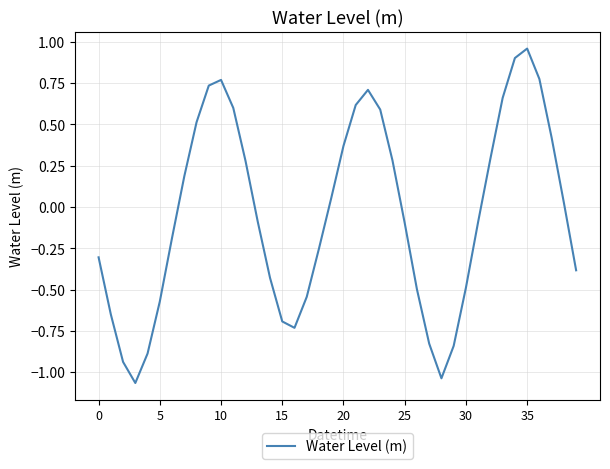

Count the number of values greater than 0.

19